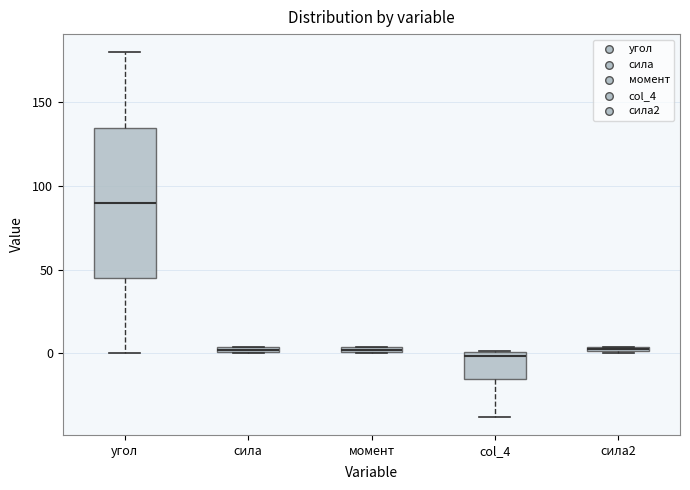

Which box is the tallest, from its lower edge to its upper edge?

угол